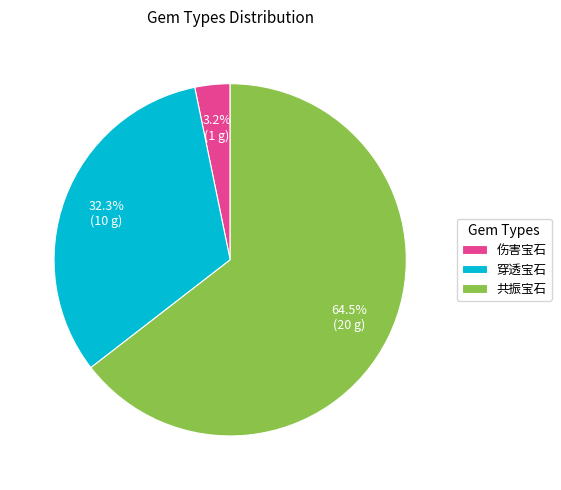

Which slice is the smallest?

伤害宝石